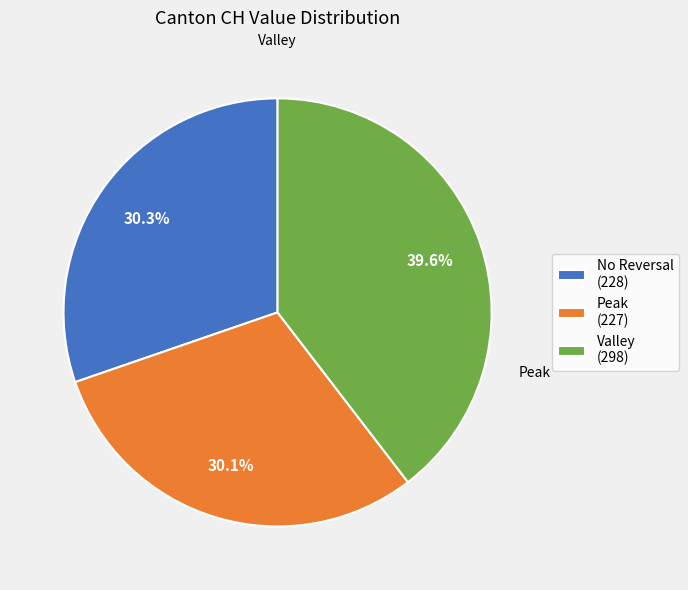

Which has a higher value, No Reversal (228) or Valley (298)?

Valley (298)